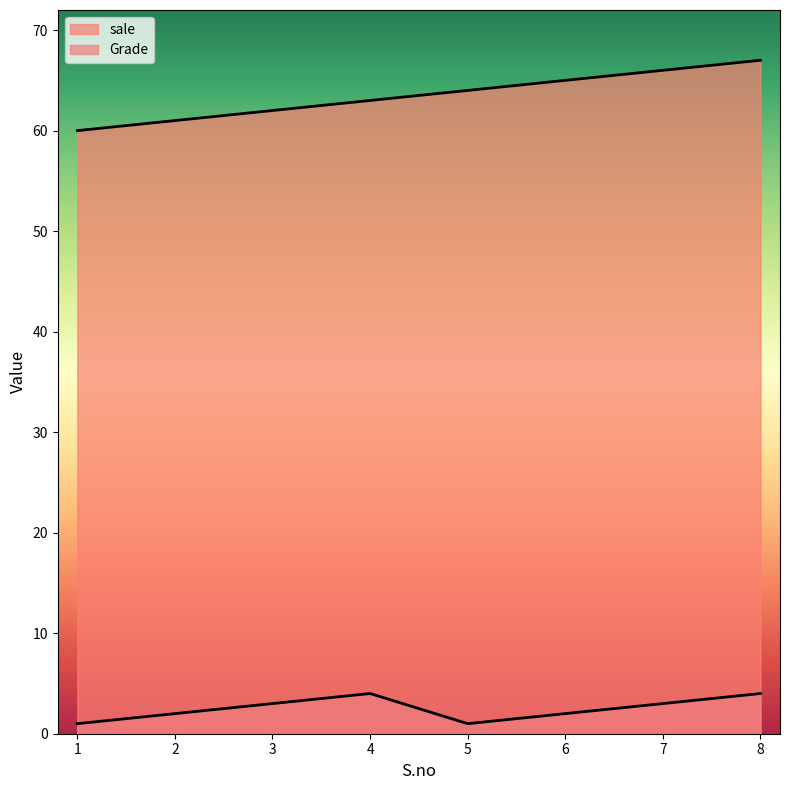

Reading left to right, extract all data points from this chart.

sale: 1=60	2=61	3=62	4=63	5=64	6=65	7=66	8=67
Grade: 1=1	2=2	3=3	4=4	5=1	6=2	7=3	8=4